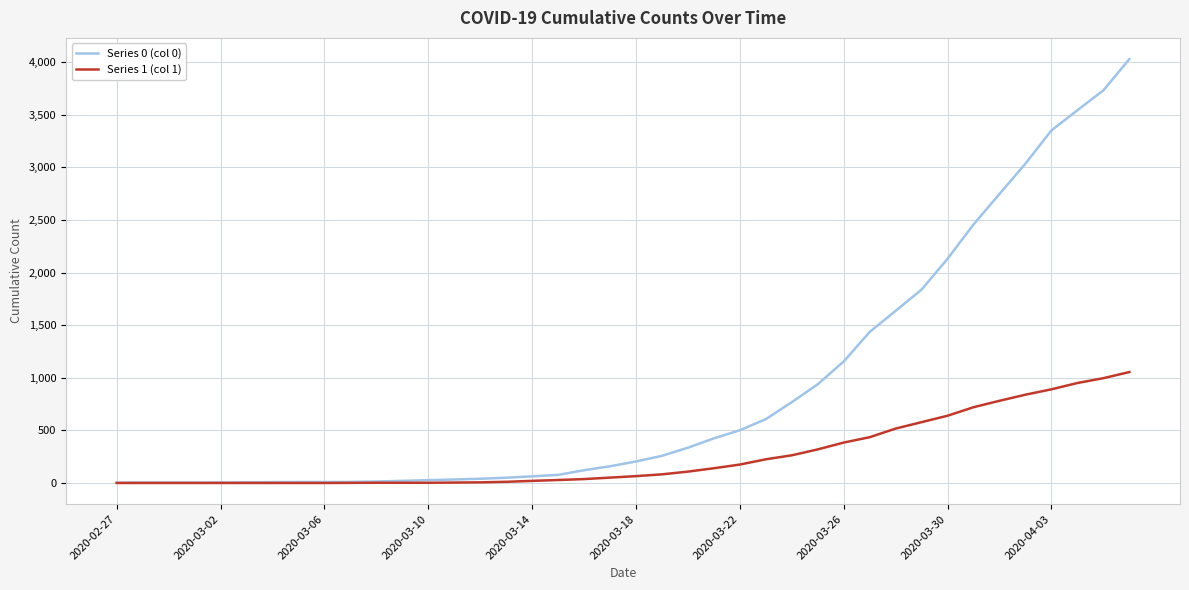

Which series has the widest spread of values?

Series 0 (col 0)